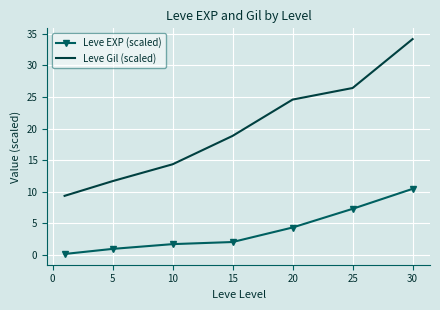

What is the difference between the maximum and minimum values in the Leve Gil (scaled) series?

24.8